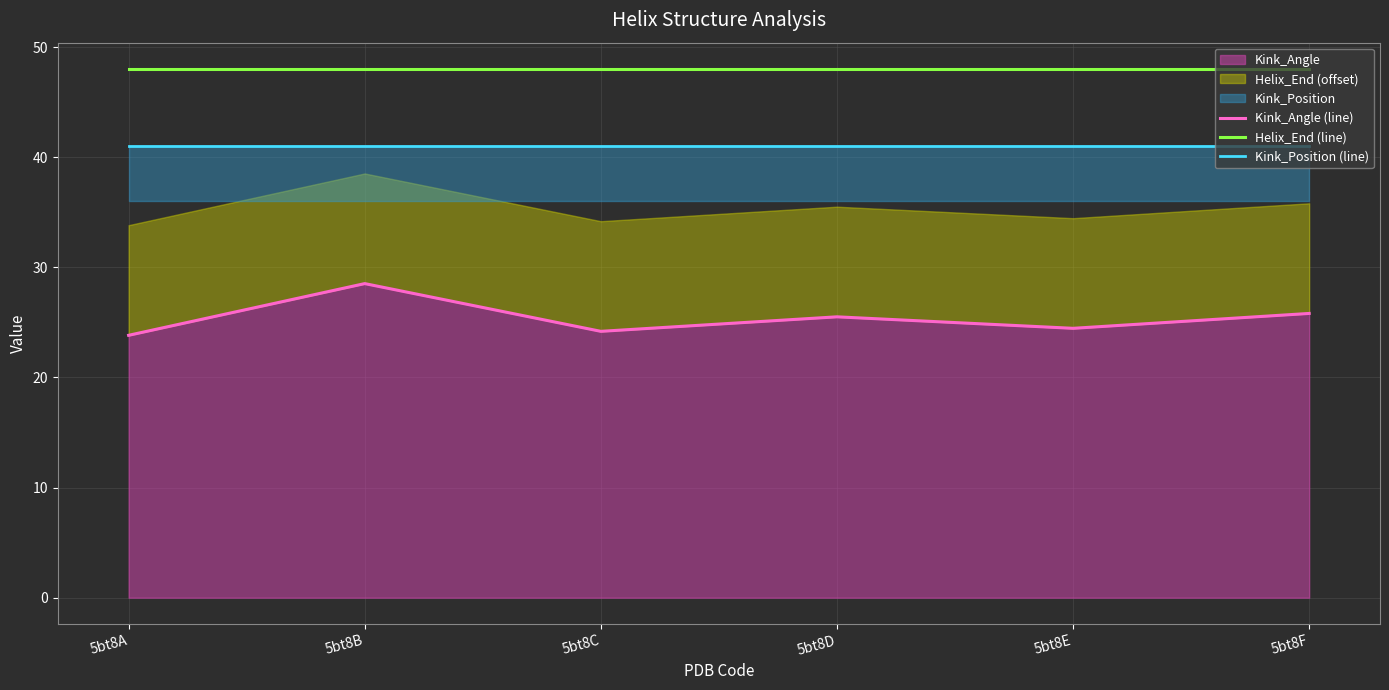

What is the highest value of the Helix_End (line) series?

48.0